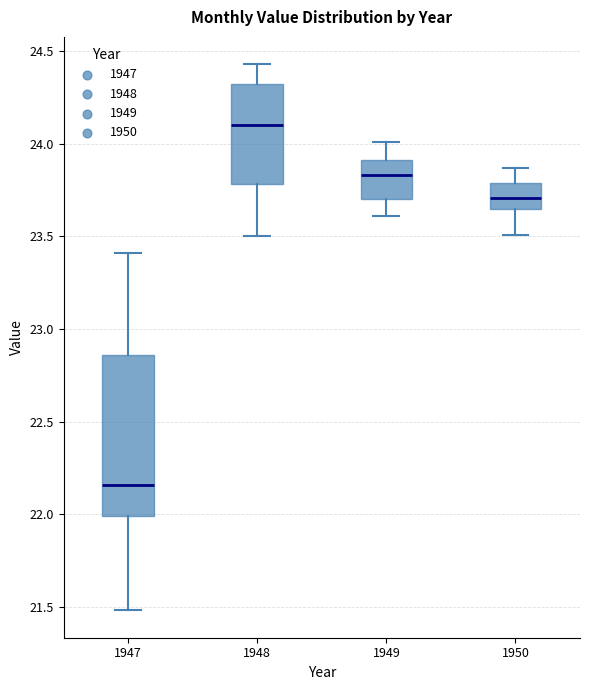

Where does the lower whisker of the box at x = 1949 end on the y-axis? The values are not printed on the chart, so give them approximately, as read against the axis.

23.60